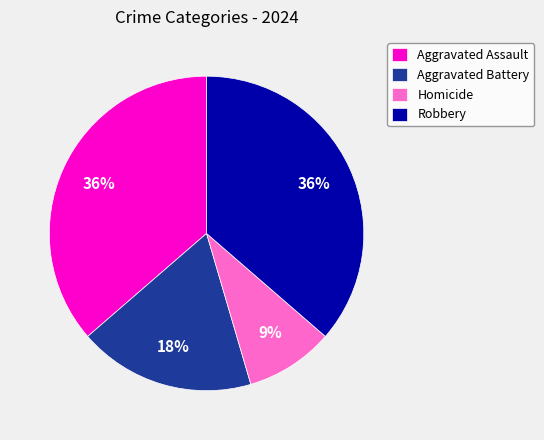

Combined, do Aggravated Battery and Homicide account for over 50%?

No